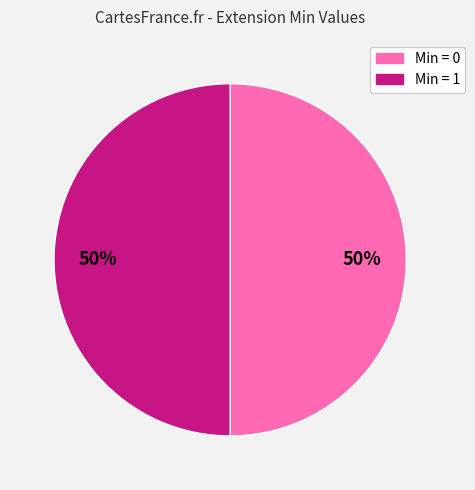

To the nearest percent, what is the average slice percentage?

50%